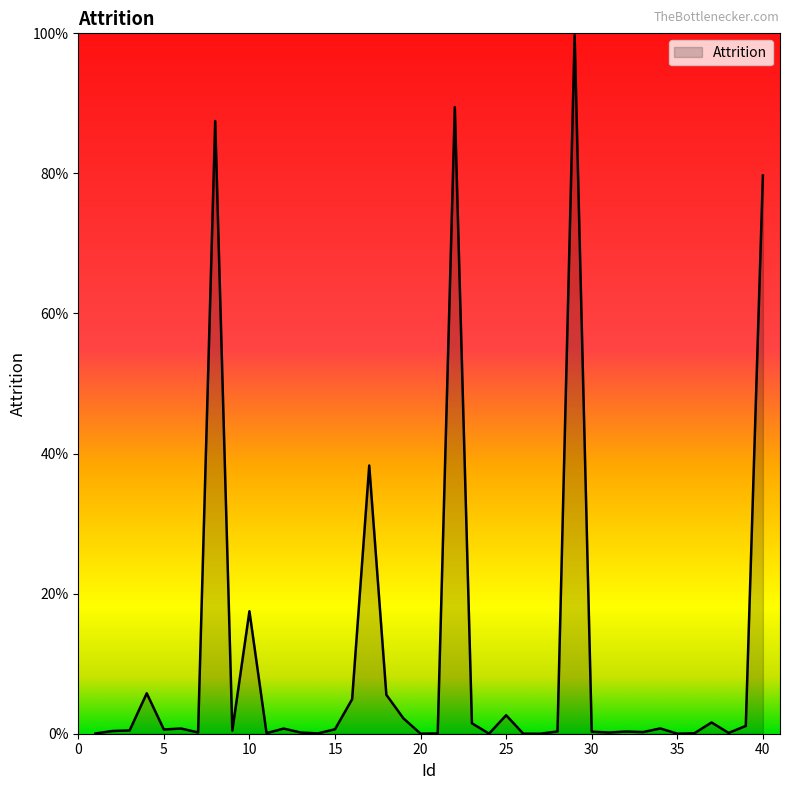

Where is the first local maximum?

4